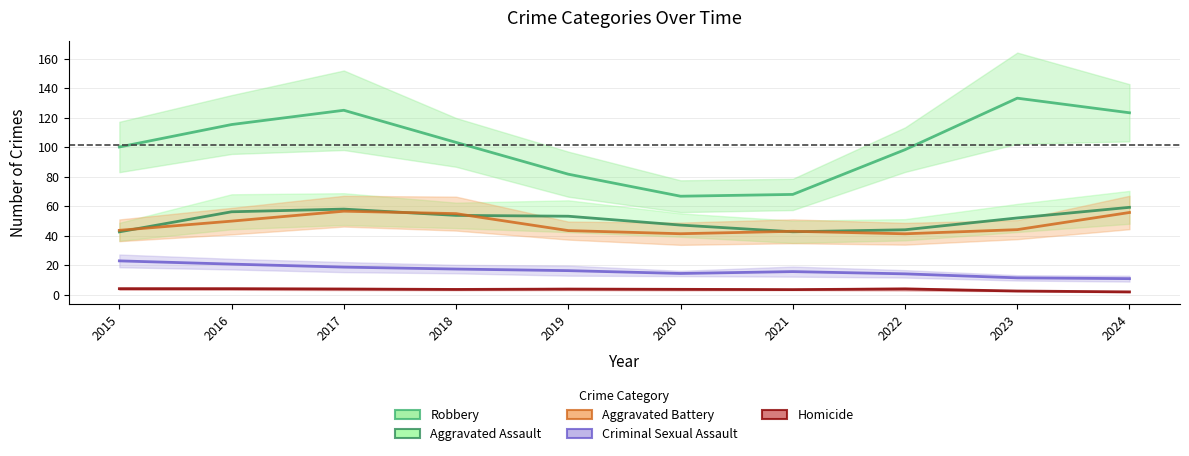

The value of Criminal Sexual Assault at 2019 is 16.3. True or false?

True